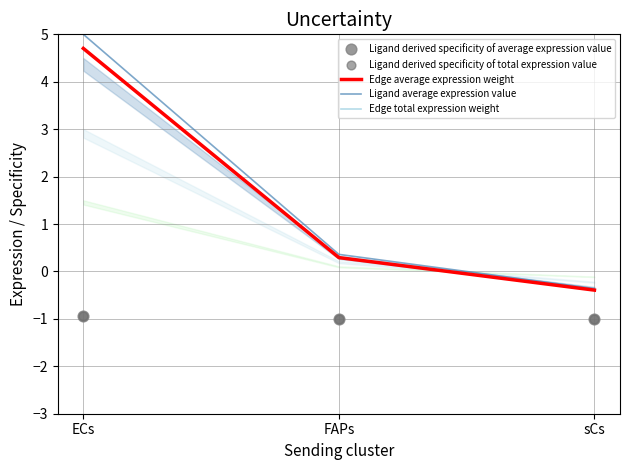

Is the value of Edge average expression weight at FAPs greater than the value of Ligand derived specificity of total expression value at ECs?

Yes